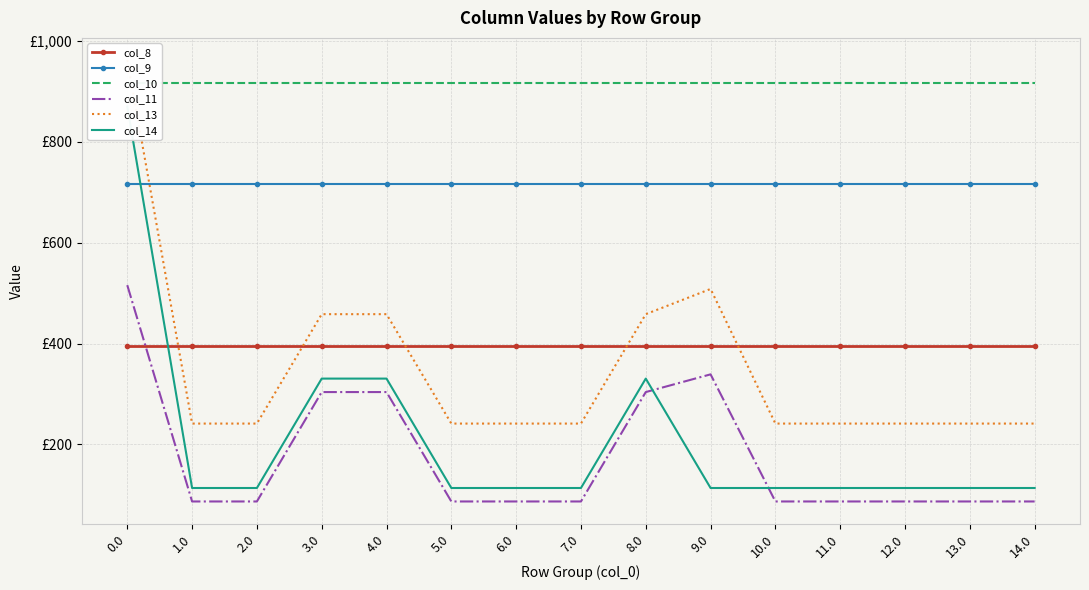

Which has a higher value, 4.0 or 13.0?

4.0